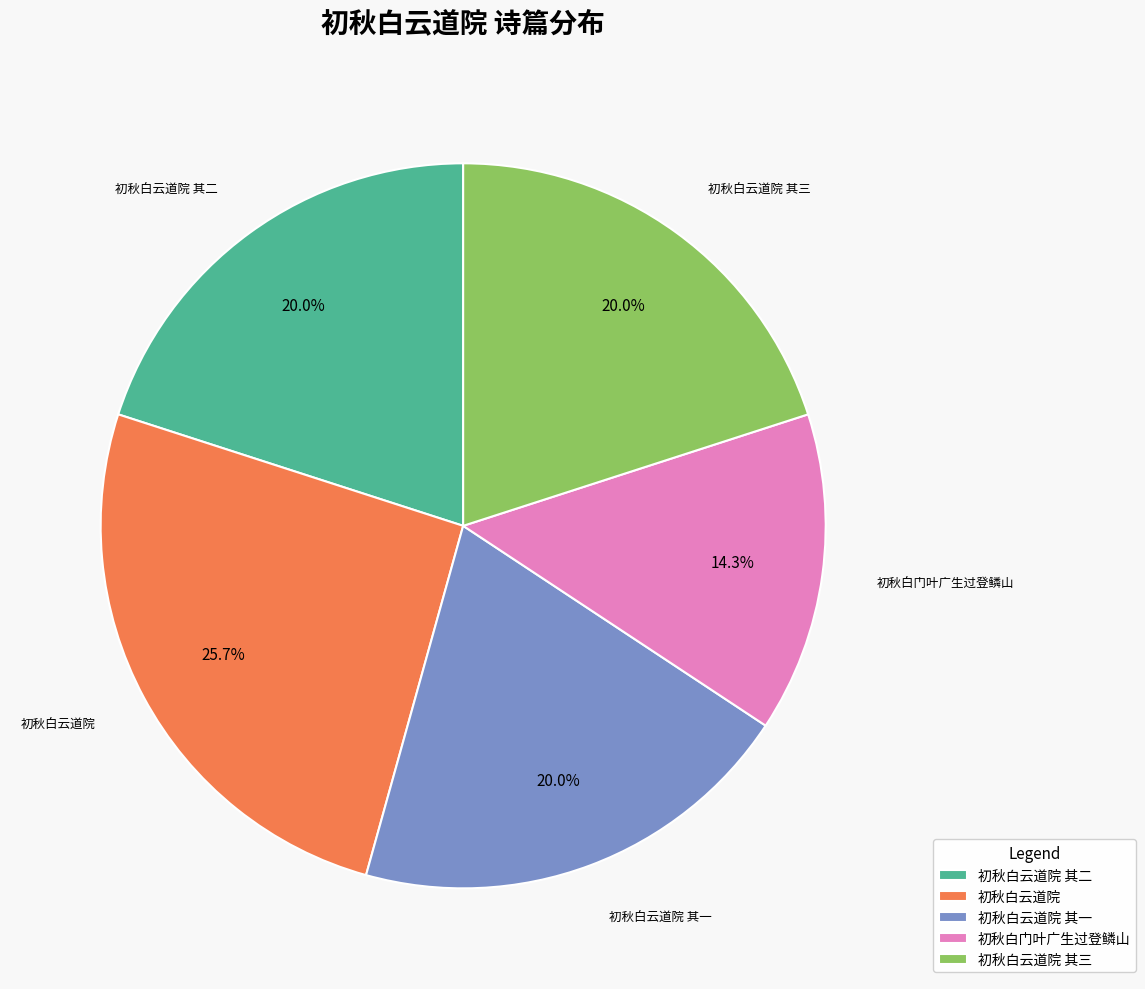

What portion of the pie excludes 初秋白门叶广生过登鳞山?

85.7%